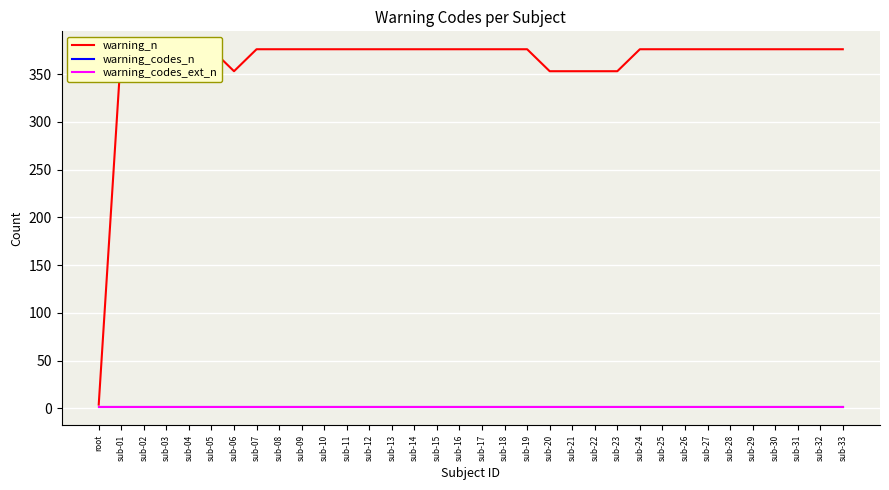

True or false: warning_codes_n and warning_codes_ext_n intersect in this chart.

False